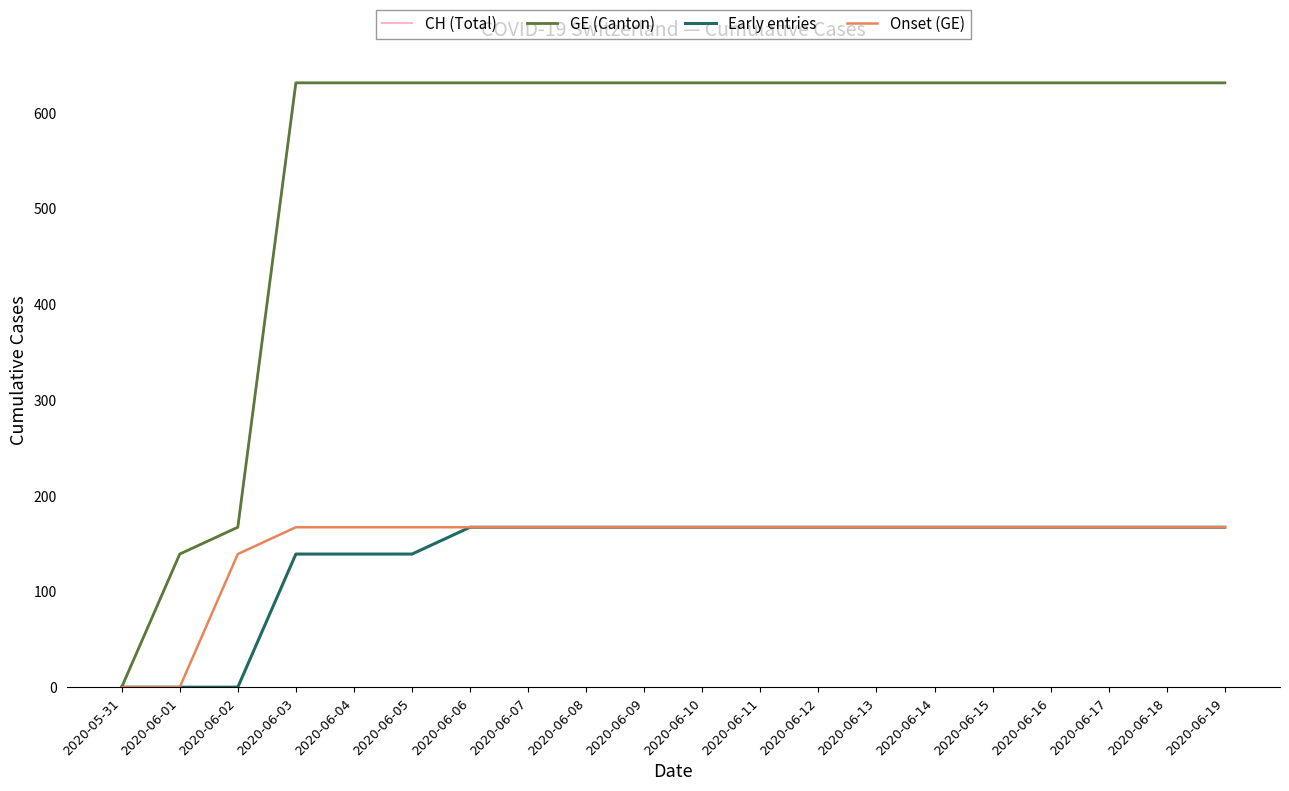

Between 2020-06-14 and 2020-06-07, which is larger?

2020-06-14